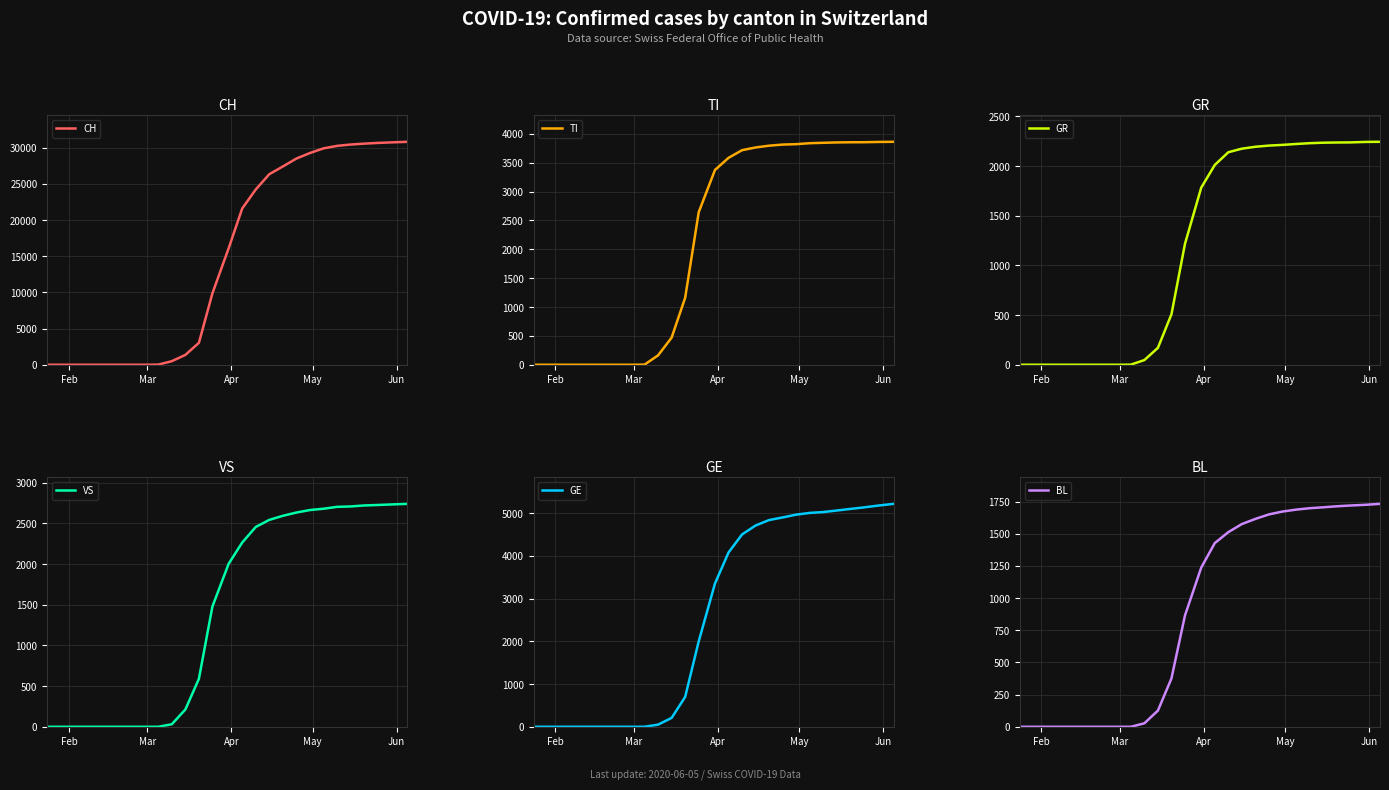

True or false: TI has more than 0 points higher than both neighbors.

False